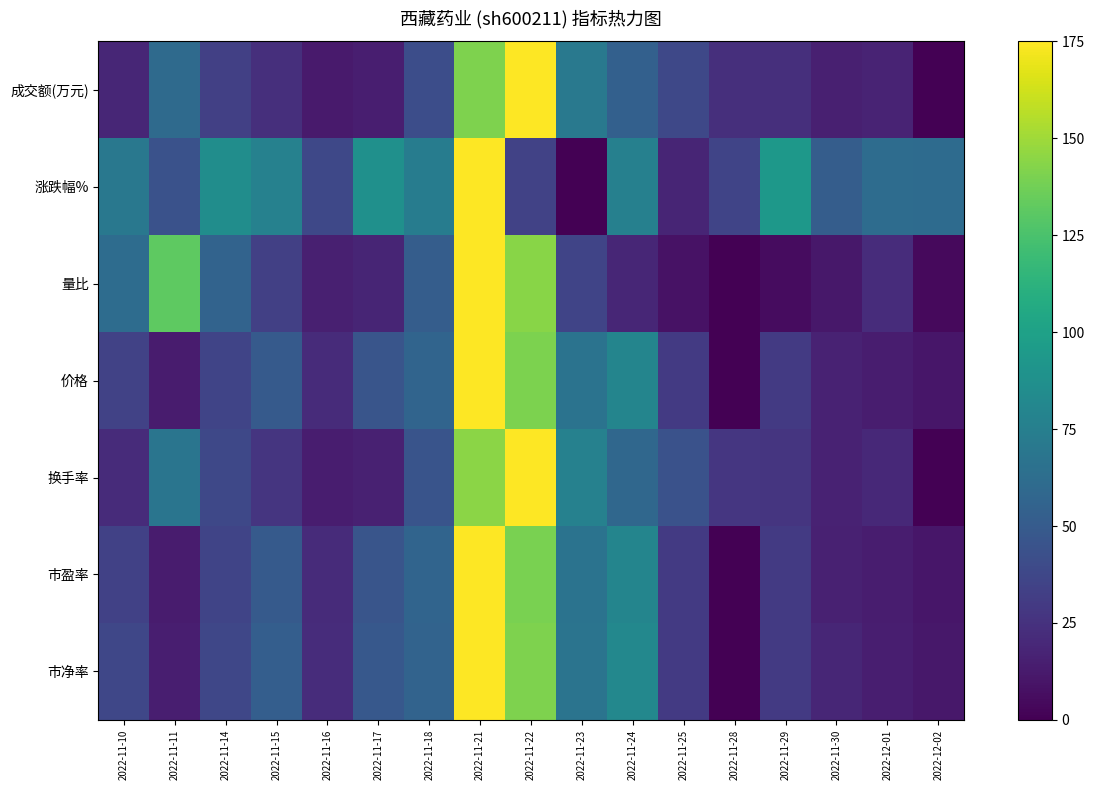

Reading left to right, transcribe all the data shown in this chart.

成交额(万元): 2022-11-10=19.1	2022-11-11=60.4	2022-11-14=33.2	2022-11-15=23.9	2022-11-16=12.6	2022-11-17=14.6	2022-11-18=41.4	2022-11-21=141.0	2022-11-22=175.0	2022-11-23=71.1	2022-11-24=53.9	2022-11-25=37.9	2022-11-28=23.8	2022-11-29=23.8	2022-11-30=15.1	2022-12-01=17.4	2022-12-02=0.0
涨跌幅%: 2022-11-10=69.8	2022-11-11=44.4	2022-11-14=85.6	2022-11-15=77.2	2022-11-16=37.9	2022-11-17=87.7	2022-11-18=73.4	2022-11-21=175.0	2022-11-22=34.5	2022-11-23=0.0	2022-11-24=76.3	2022-11-25=18.2	2022-11-28=35.8	2022-11-29=93.2	2022-11-30=51.4	2022-12-01=61.7	2022-12-02=60.9
量比: 2022-11-10=61.8	2022-11-11=131.4	2022-11-14=55.9	2022-11-15=33.2	2022-11-16=15.6	2022-11-17=18.2	2022-11-18=51.4	2022-11-21=175.0	2022-11-22=143.8	2022-11-23=35.8	2022-11-24=18.9	2022-11-25=8.5	2022-11-28=0.0	2022-11-29=5.9	2022-11-30=11.1	2022-12-01=22.1	2022-12-02=4.6
价格: 2022-11-10=34.2	2022-11-11=13.5	2022-11-14=35.7	2022-11-15=49.5	2022-11-16=21.6	2022-11-17=46.2	2022-11-18=56.1	2022-11-21=175.0	2022-11-22=140.2	2022-11-23=66.6	2022-11-24=79.8	2022-11-25=29.7	2022-11-28=0.0	2022-11-29=29.7	2022-11-30=16.5	2022-12-01=14.1	2022-12-02=10.8
换手率: 2022-11-10=21.6	2022-11-11=67.8	2022-11-14=37.8	2022-11-15=27.1	2022-11-16=14.1	2022-11-17=16.1	2022-11-18=45.6	2022-11-21=144.7	2022-11-22=175.0	2022-11-23=77.0	2022-11-24=58.5	2022-11-25=43.8	2022-11-28=27.7	2022-11-29=27.1	2022-11-30=17.0	2022-12-01=20.5	2022-12-02=0.0
市盈率: 2022-11-10=34.2	2022-11-11=13.5	2022-11-14=35.6	2022-11-15=49.4	2022-11-16=21.5	2022-11-17=46.3	2022-11-18=56.2	2022-11-21=175.0	2022-11-22=140.0	2022-11-23=66.6	2022-11-24=79.9	2022-11-25=29.6	2022-11-28=0.0	2022-11-29=29.6	2022-11-30=16.4	2022-12-01=14.1	2022-12-02=10.7
市净率: 2022-11-10=37.2	2022-11-11=14.9	2022-11-14=37.2	2022-11-15=52.1	2022-11-16=22.3	2022-11-17=48.4	2022-11-18=55.9	2022-11-21=175.0	2022-11-22=141.5	2022-11-23=67.0	2022-11-24=81.9	2022-11-25=29.8	2022-11-28=0.0	2022-11-29=29.8	2022-11-30=18.6	2022-12-01=14.9	2022-12-02=11.2